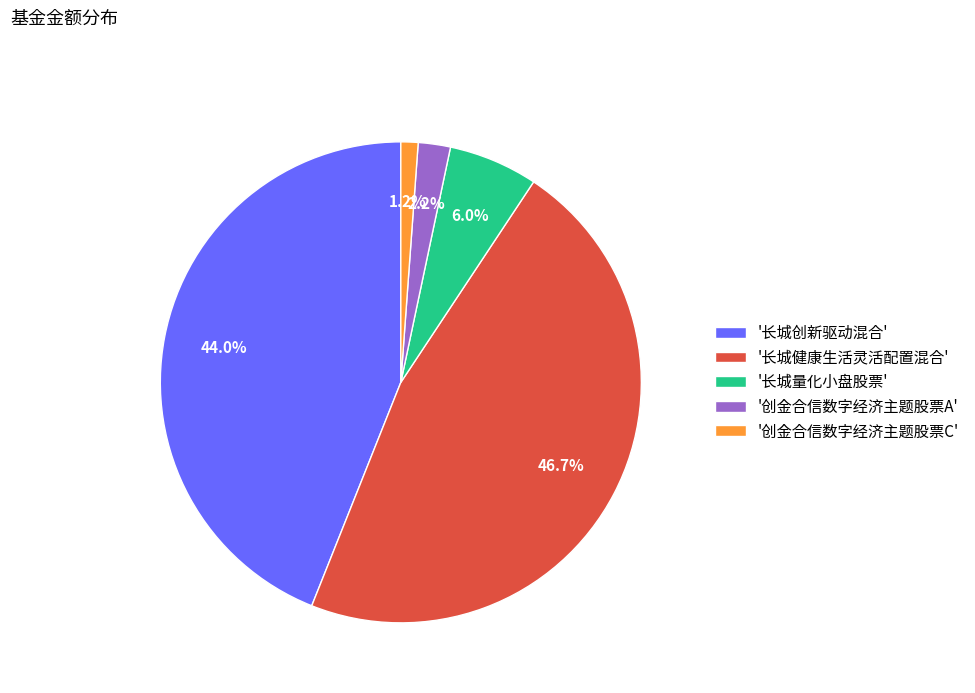

How many slices are in this pie chart?

5